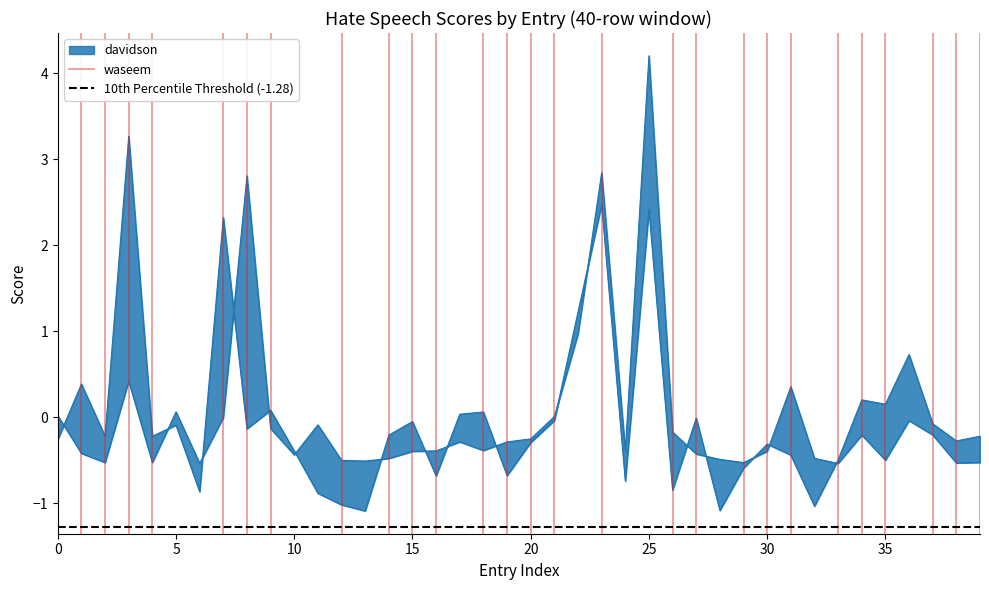

Read the 10th Percentile Threshold (-1.28) value at 0.

-1.3